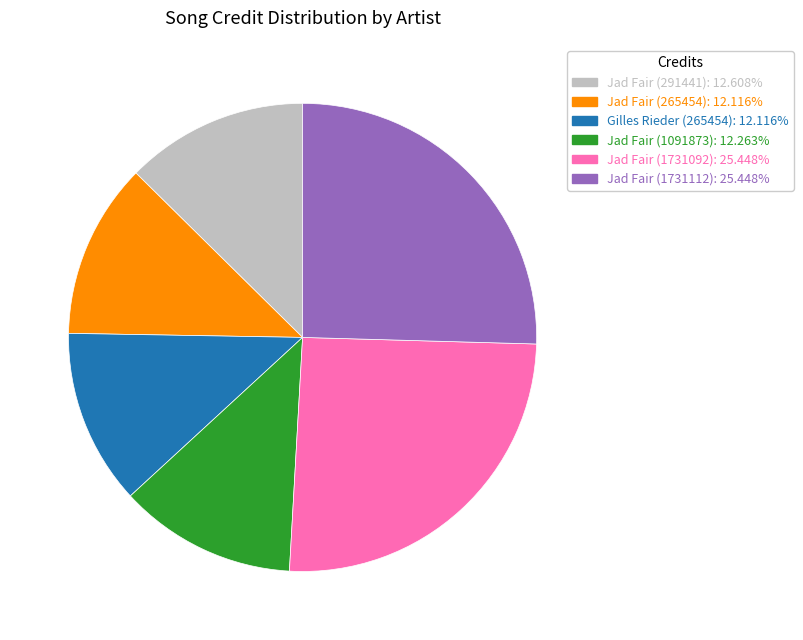

Is the sum of Jad Fair (291441): 12.608% and Jad Fair (1731092): 25.448% greater than half?

No